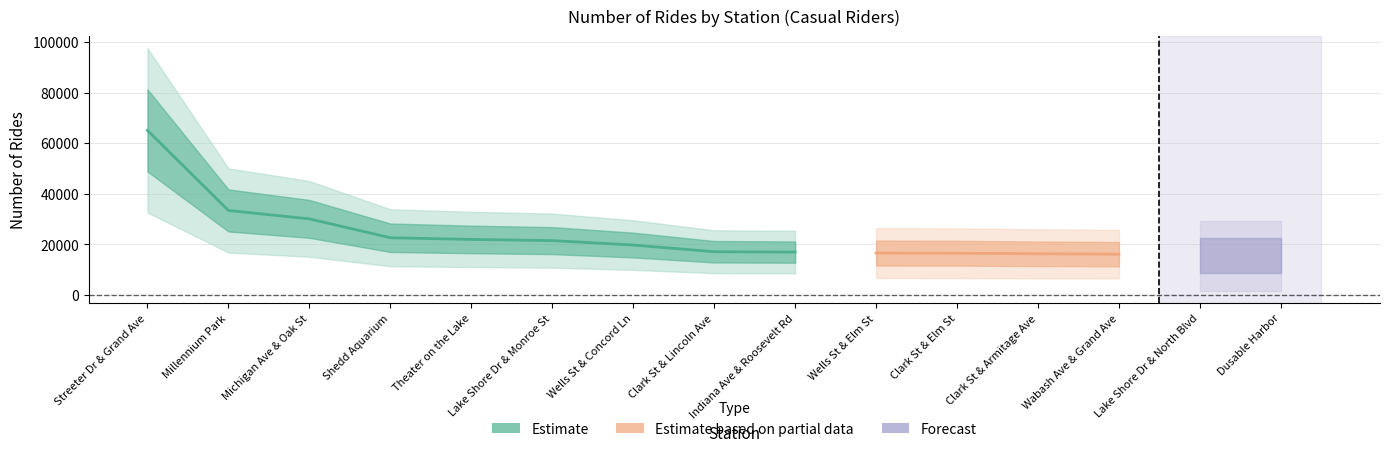

What is the smallest value displayed?

15126